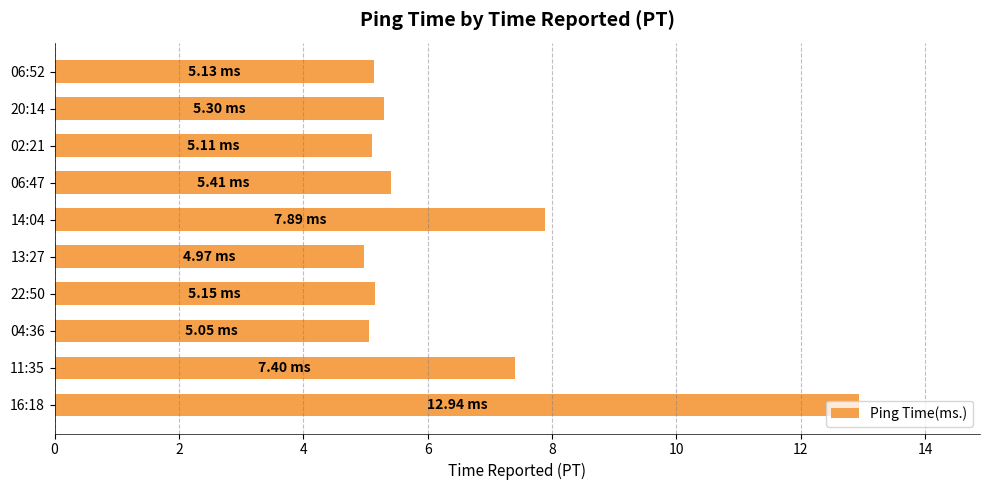

What is the average value?

6.4